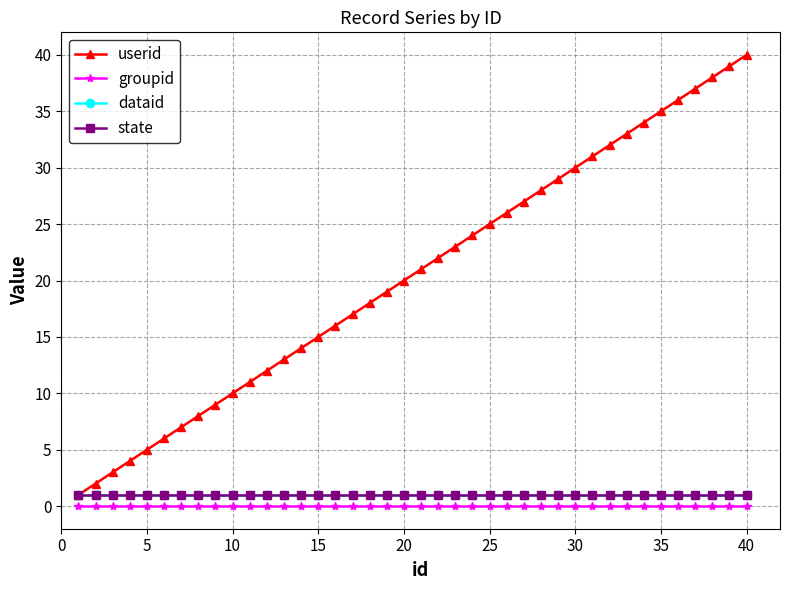

Which series has the largest range (max minus min)?

userid